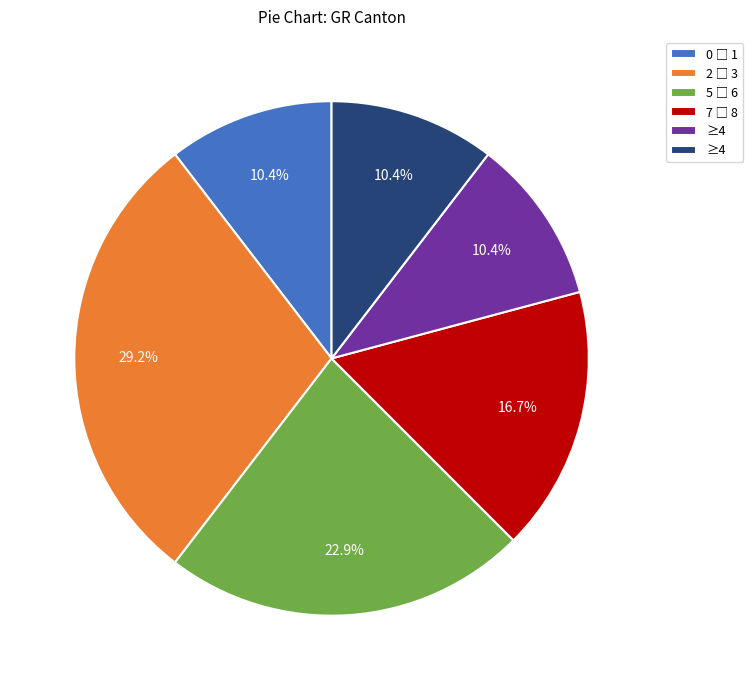

Is there any slice that represents more than half of the pie?

No